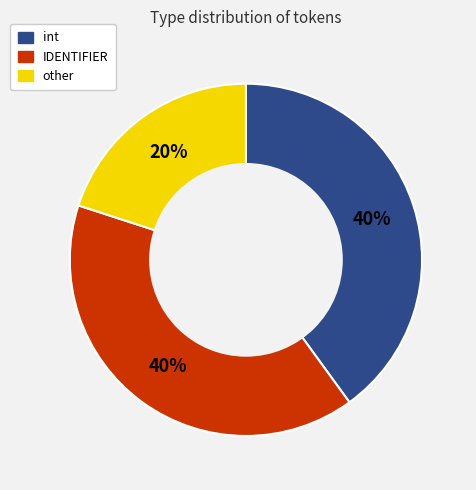

To the nearest percent, what percentage of the pie is other?

20%